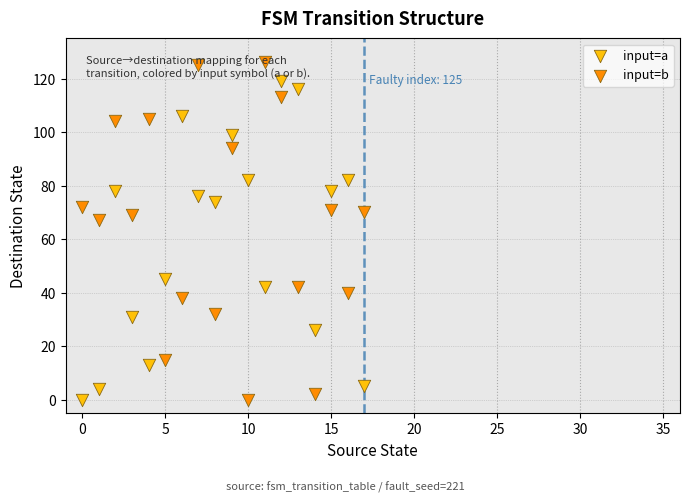

In the input=b series, what Y value is closest to 63?

67